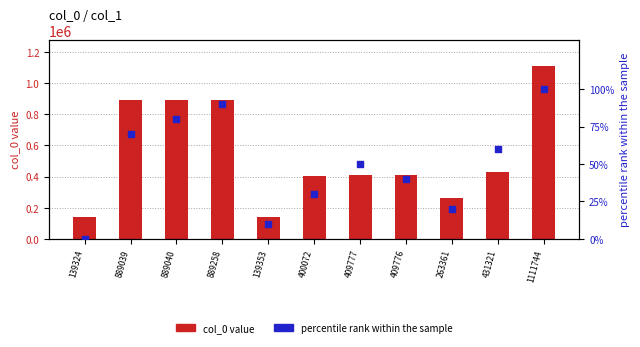

Which series has the widest spread of Y values?

col_0 value